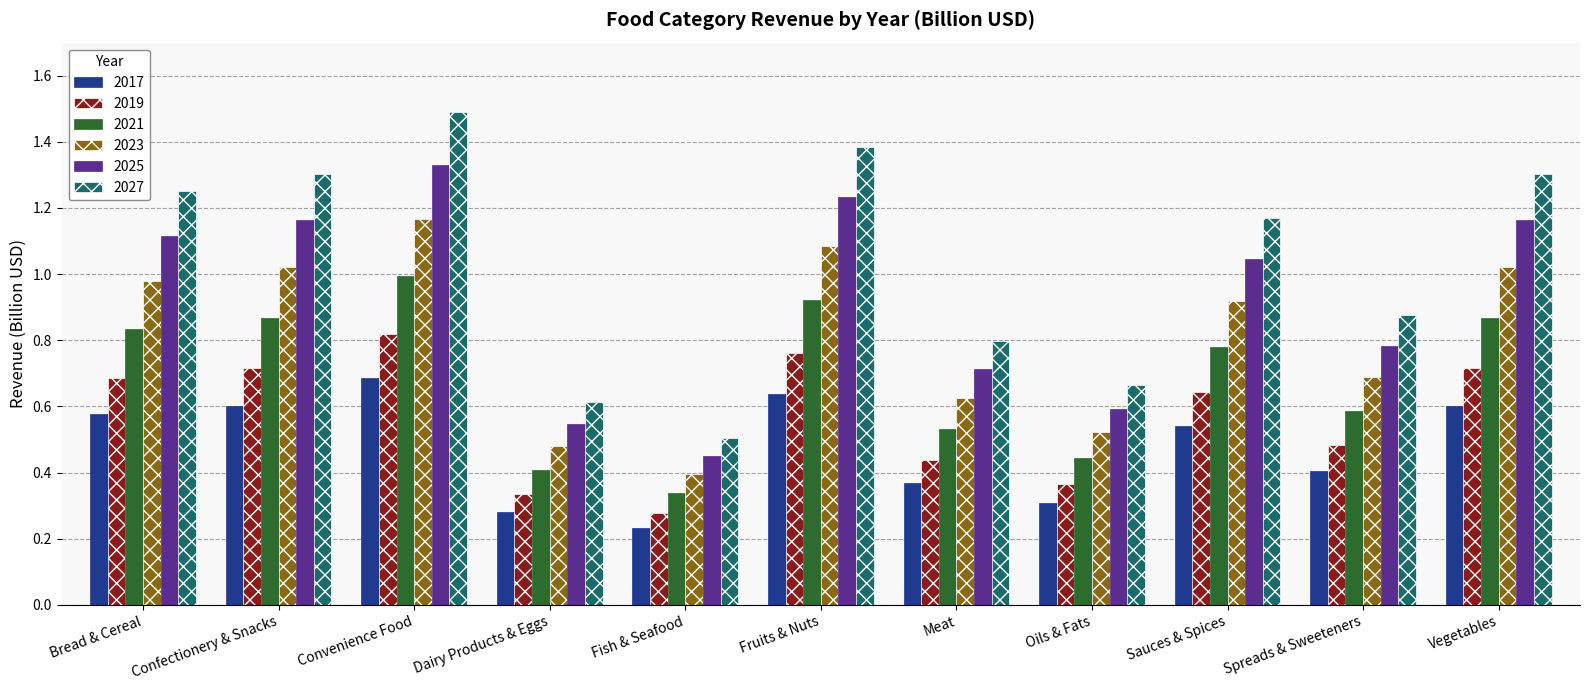

At which category does the chart reach its peak across all series?

Convenience Food